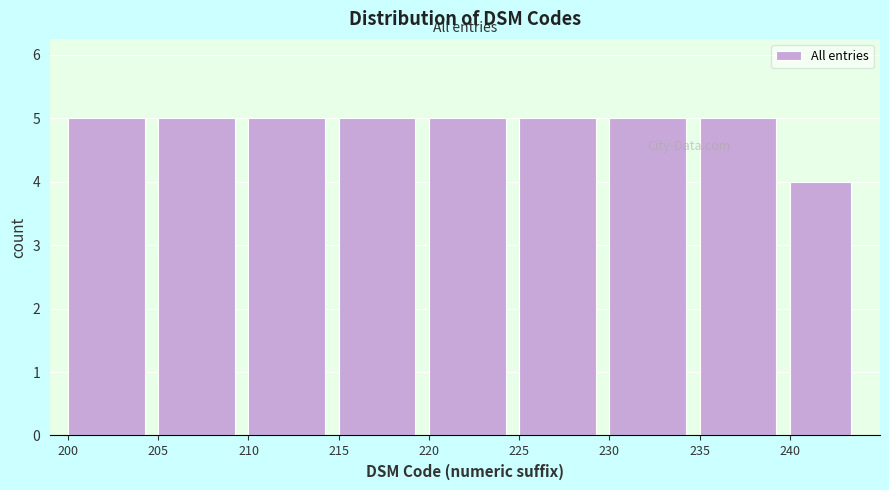

Reading left to right, transcribe this chart: for each bar, give the range it covers on the x-axis and its height. The values are not printed on the chart, so give them approximately, as read against the axis.

200 to 205: 5
205 to 210: 5
210 to 215: 5
215 to 220: 5
220 to 225: 5
225 to 230: 5
230 to 235: 5
235 to 240: 5
240 to 244: 4